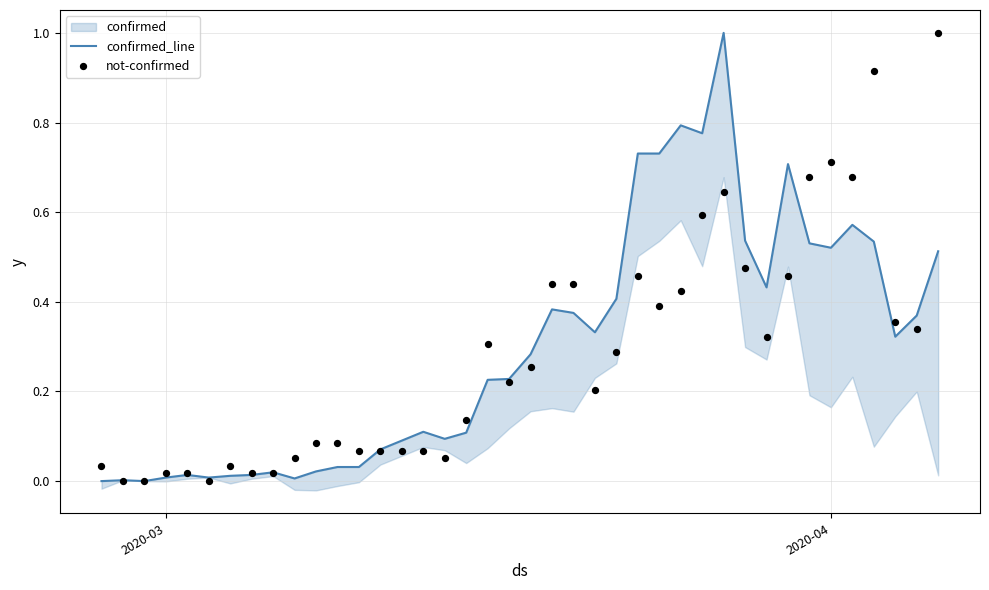

Which series has the largest total across all categories?

confirmed_line